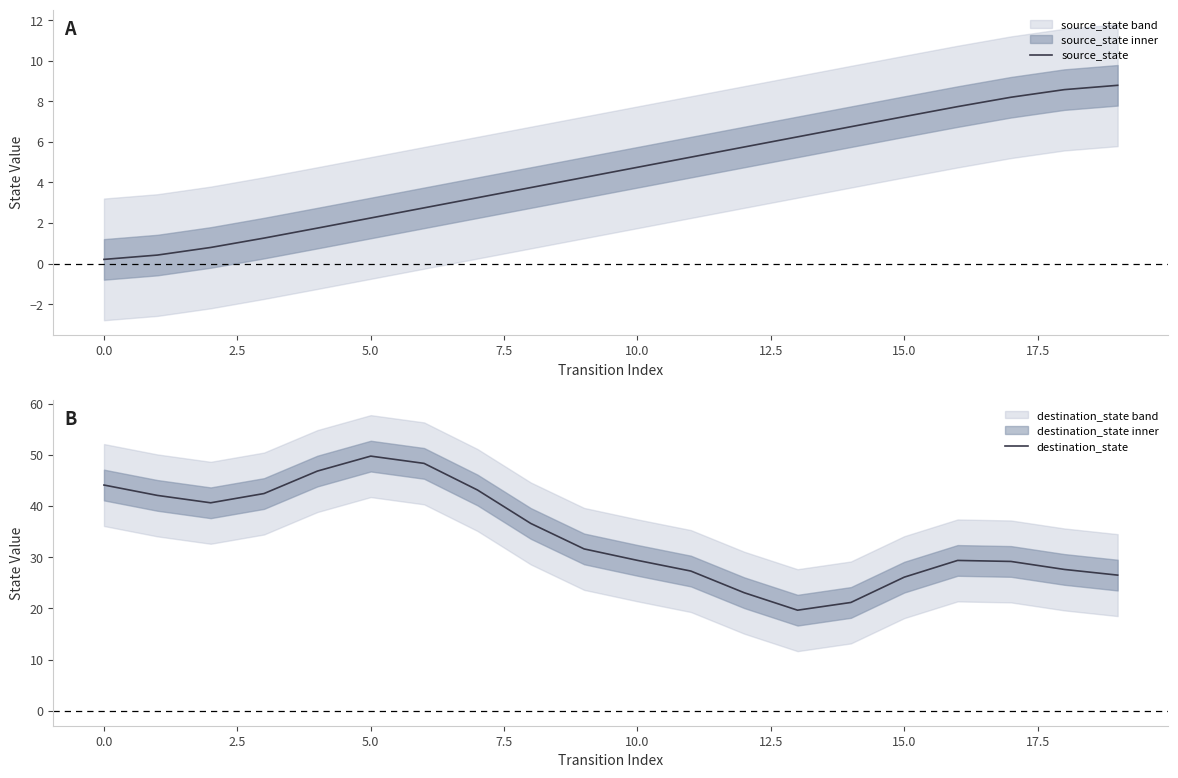

How many data points in source_state are above 4?

11